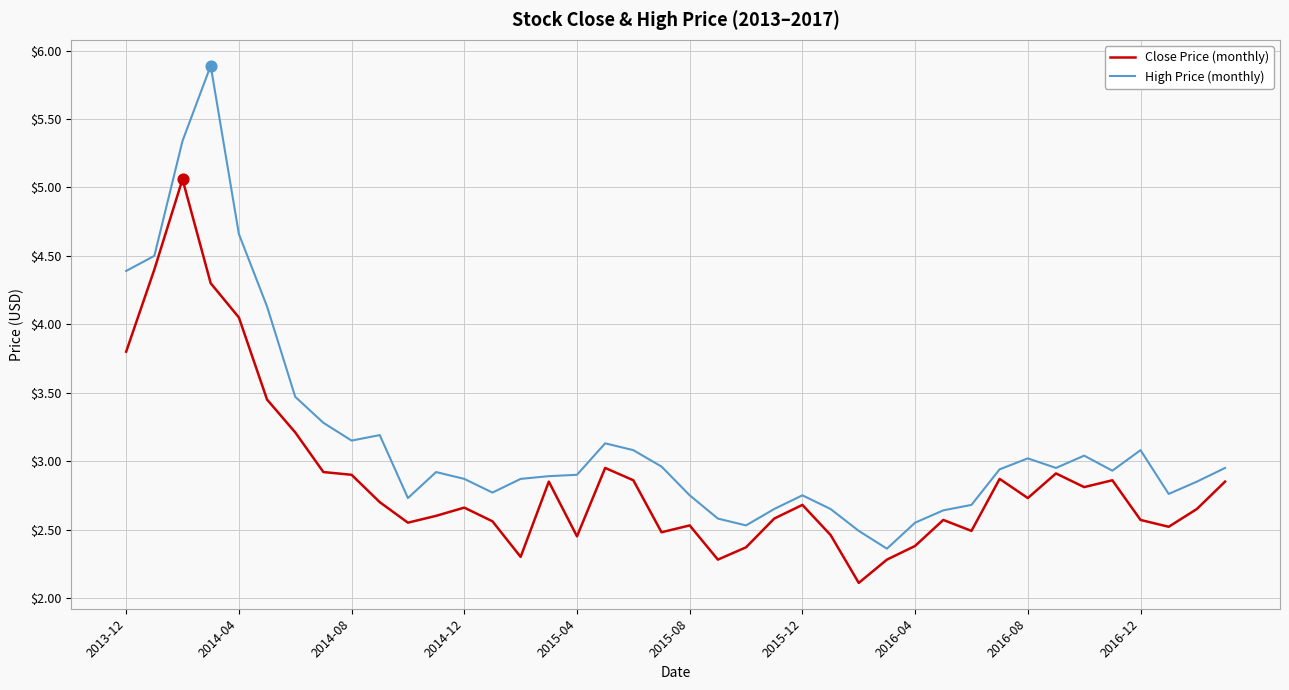

Which series has the largest range (max minus min)?

High Price (monthly)